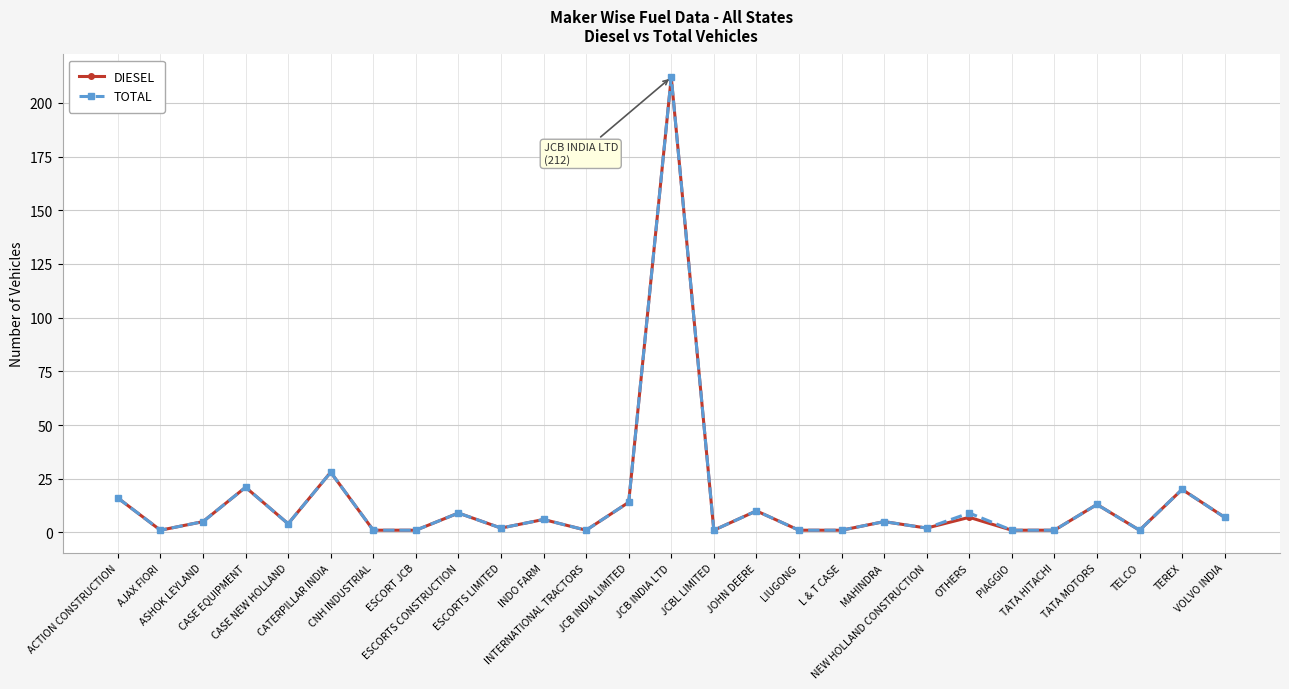

True or false: DIESEL has more than 2 interior local peaks.

True